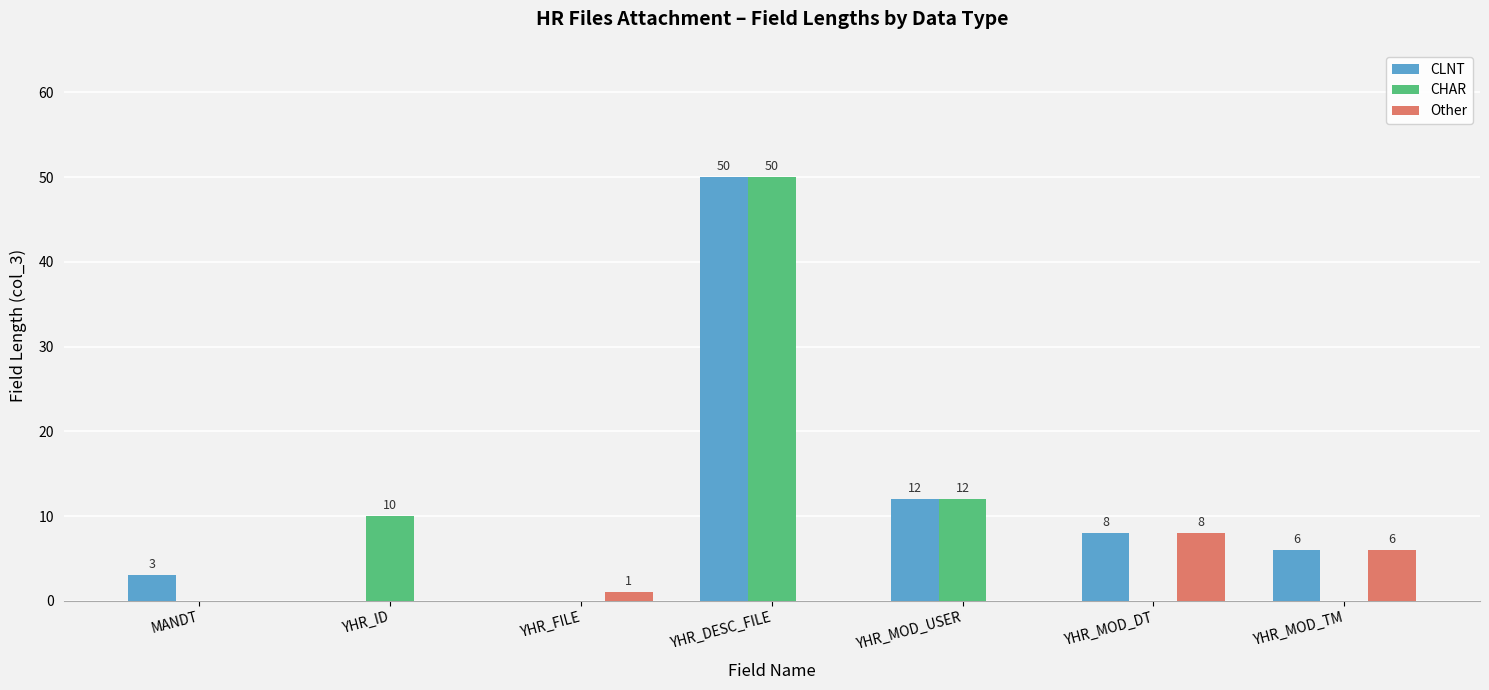

The CHAR series shows 0 at YHR_MOD_TM. True or false?

True